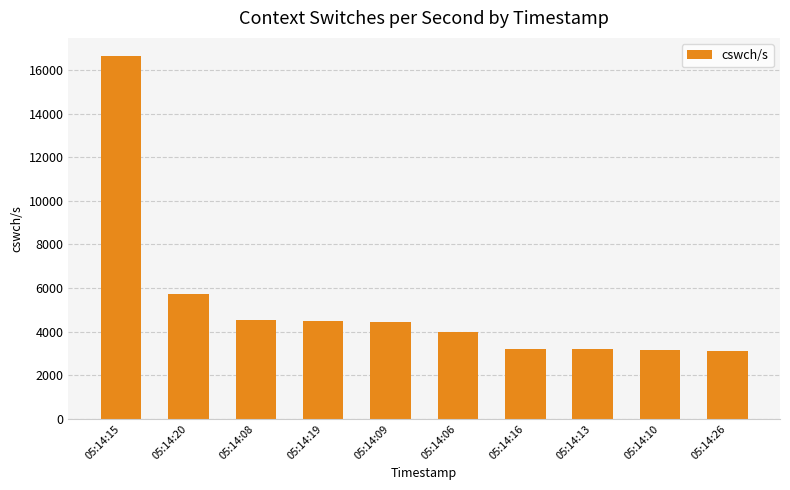

What is the minimum value shown in the chart?

3118.0